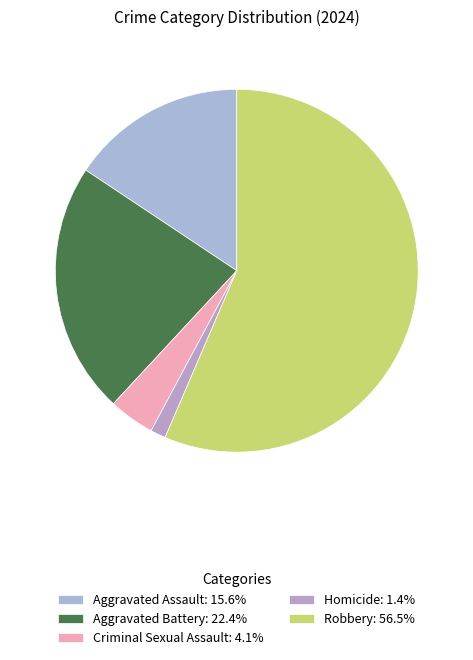

Is there any slice that represents more than half of the pie?

Yes